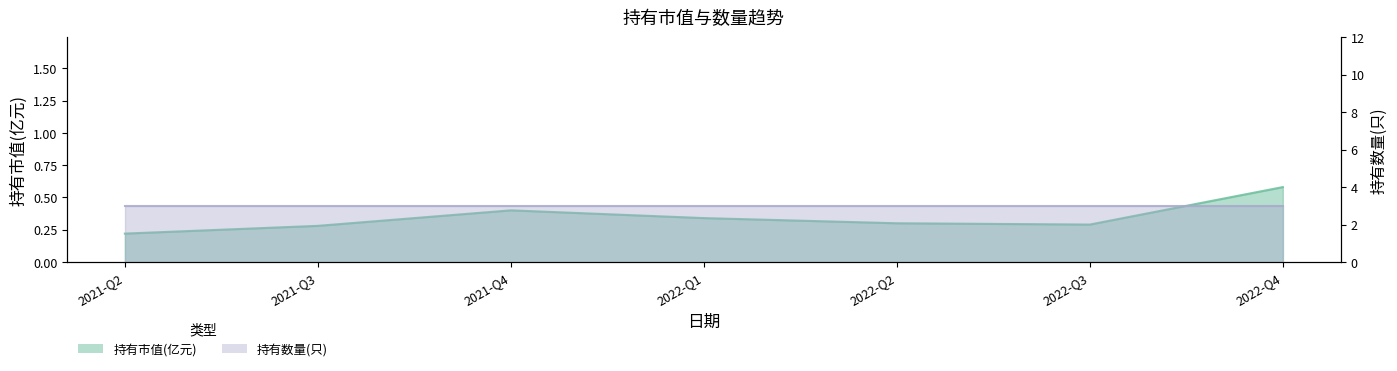

Reading left to right, extract all data points from this chart.

2021-Q2=0.2	2021-Q3=0.3	2021-Q4=0.4	2022-Q1=0.3	2022-Q2=0.3	2022-Q3=0.3	2022-Q4=0.6